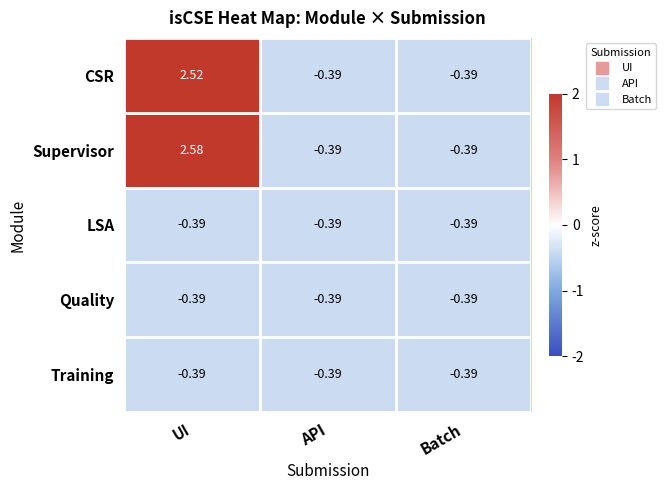

Which series has the largest range (max minus min)?

Supervisor